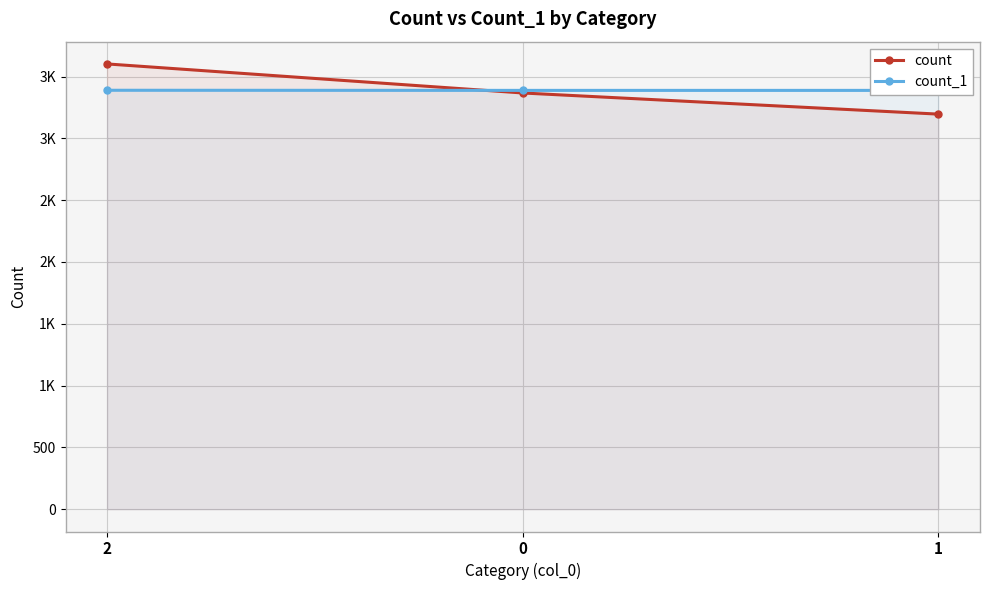

Which series has the largest total across all categories?

count